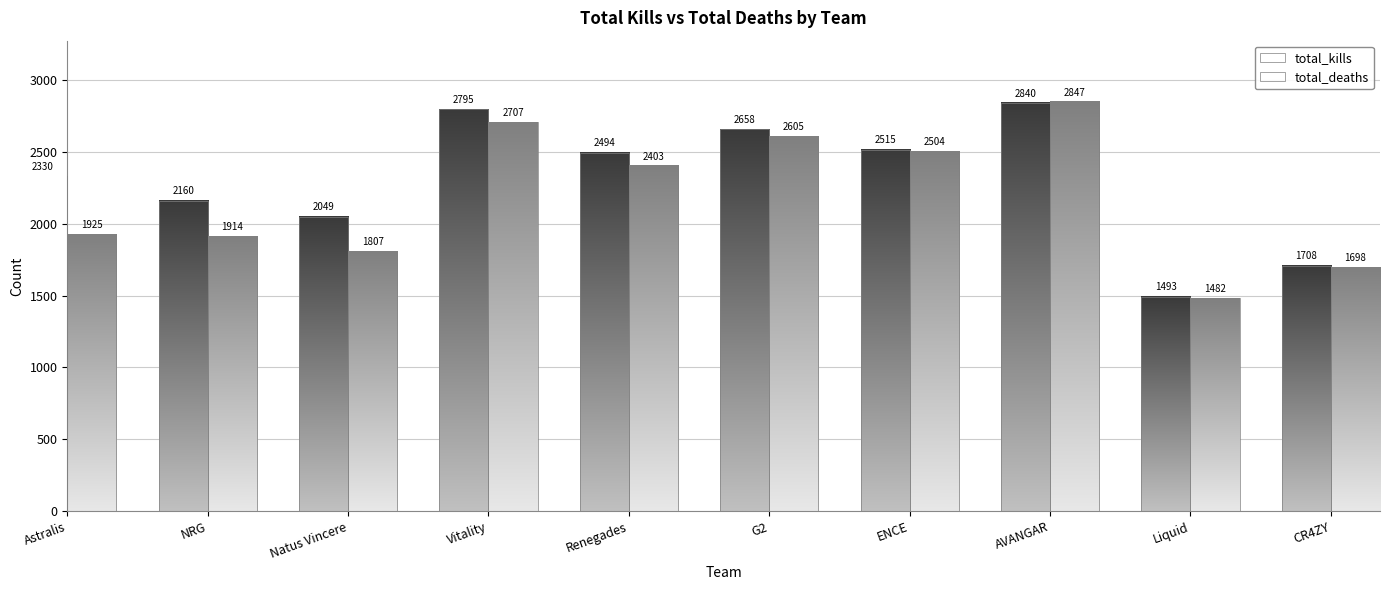

What is the spread (max minus min) of values at G2?

53